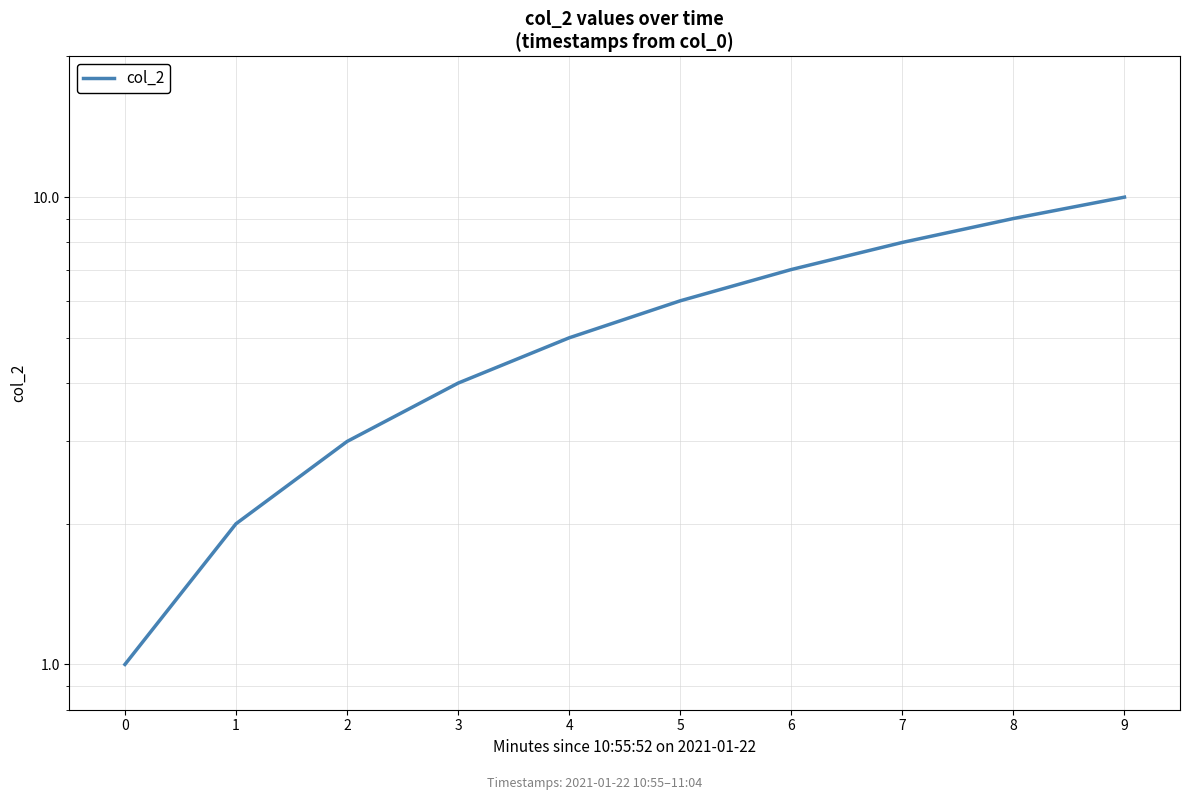

List the labels in order of value, largest first.

9, 8, 7, 6, 5, 4, 3, 2, 1, 0